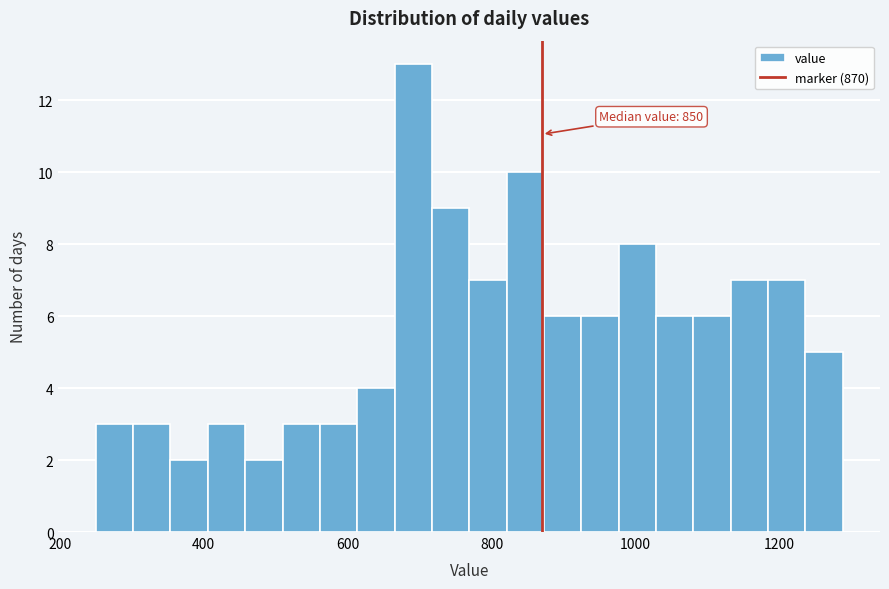

Read against the x-axis, roughly where is the centre of the tallest bar?

700